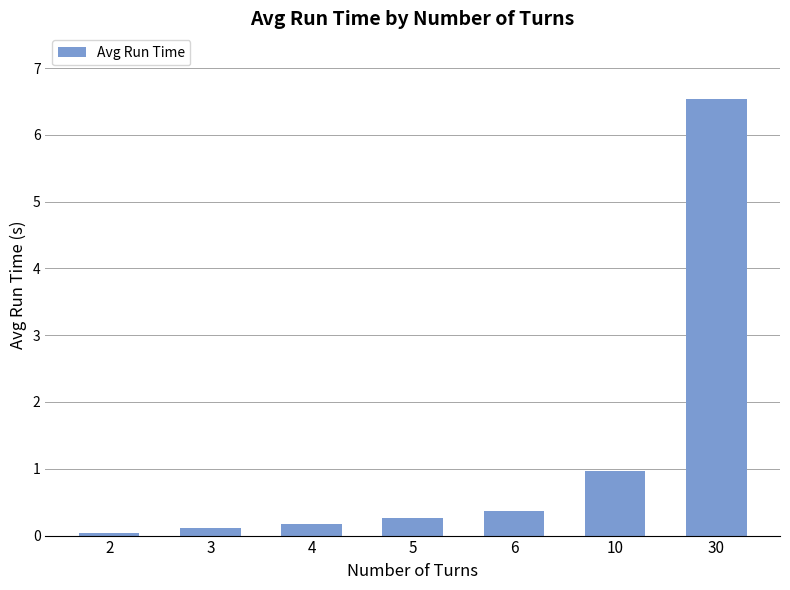

Rank the categories by value from lowest to highest.

2, 3, 4, 5, 6, 10, 30